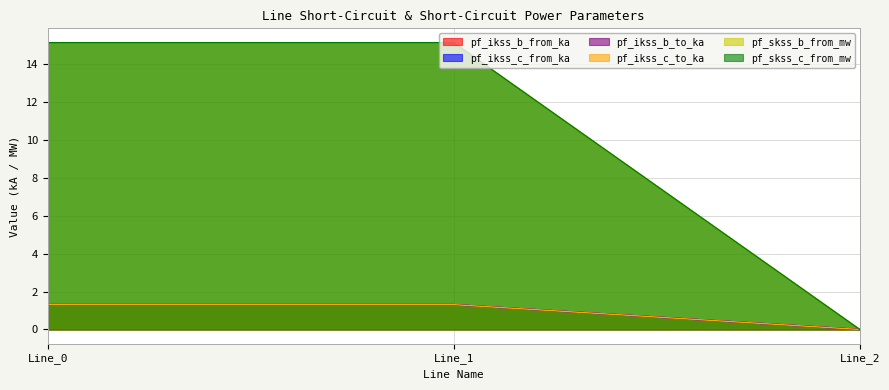

What is the maximum value shown in the chart?

15.1